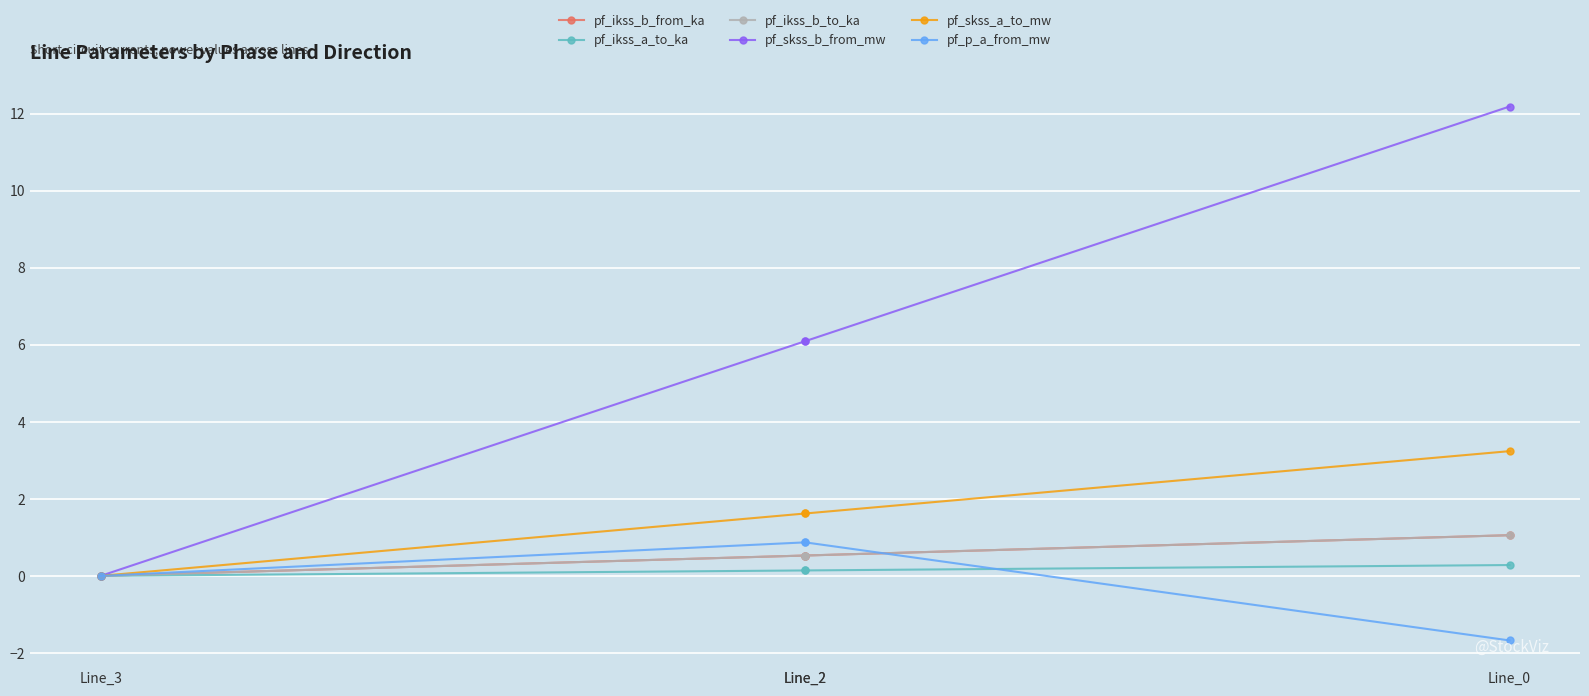

What is the value of the pf_ikss_b_to_ka point at the 2nd from the left?

0.5